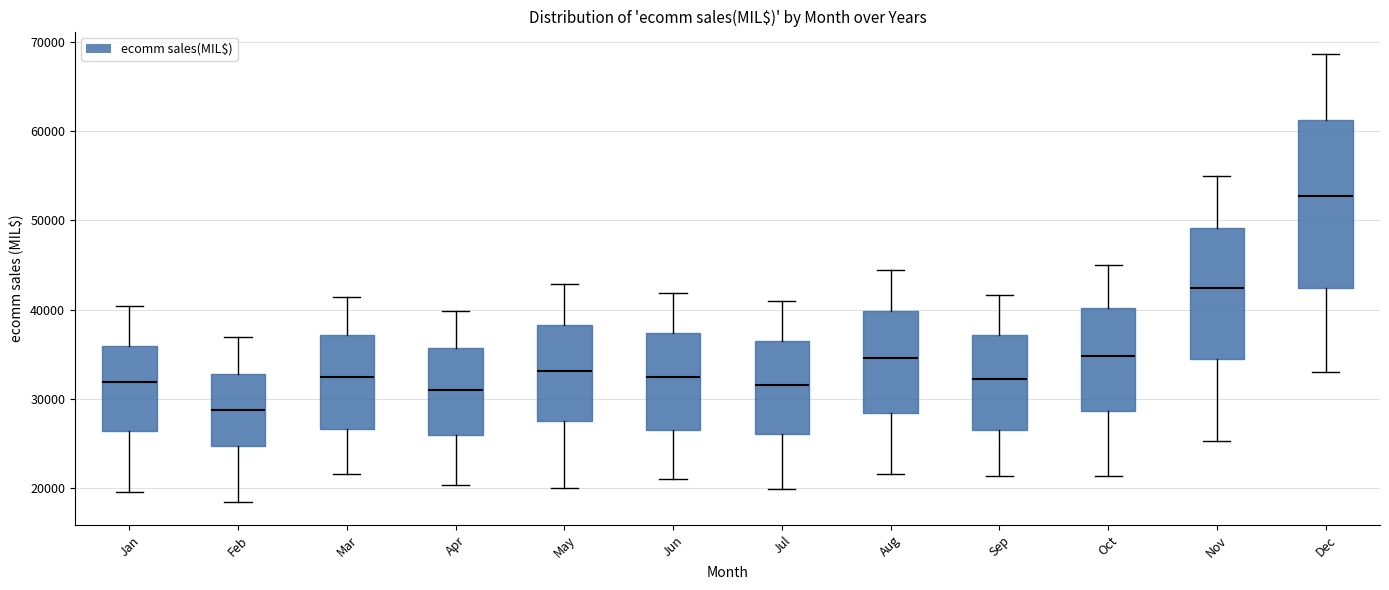

Reading left to right, read every box against the y-axis: the position of its median line, the range the box covers, and the ends of its whiskers. The values are not printed on the chart, so give them approximately, as read against the axis.

Jan: median 32000, box 26000 to 36000, whiskers 20000 to 40000
Feb: median 29000, box 25000 to 33000, whiskers 18000 to 37000
Mar: median 32000, box 27000 to 37000, whiskers 22000 to 41000
Apr: median 31000, box 26000 to 36000, whiskers 20000 to 40000
May: median 33000, box 27000 to 38000, whiskers 20000 to 43000
Jun: median 32000, box 26000 to 37000, whiskers 21000 to 42000
Jul: median 32000, box 26000 to 37000, whiskers 20000 to 41000
Aug: median 35000, box 28000 to 40000, whiskers 22000 to 44000
Sep: median 32000, box 27000 to 37000, whiskers 21000 to 42000
Oct: median 35000, box 29000 to 40000, whiskers 21000 to 45000
Nov: median 42000, box 35000 to 49000, whiskers 25000 to 55000
Dec: median 53000, box 42000 to 61000, whiskers 33000 to 69000